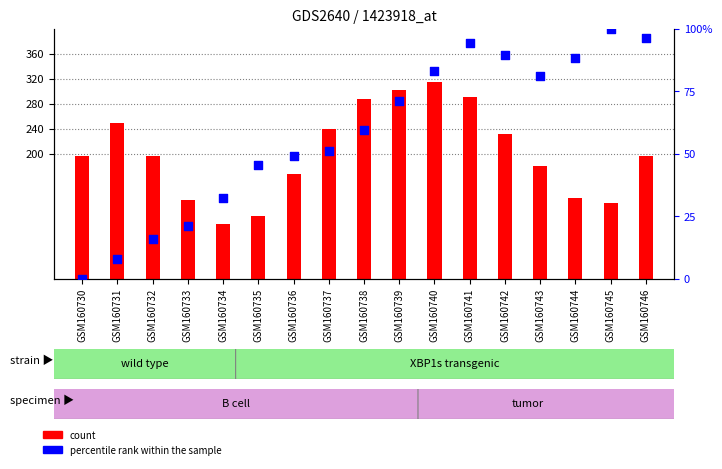

Which series has the largest total across all categories?

count